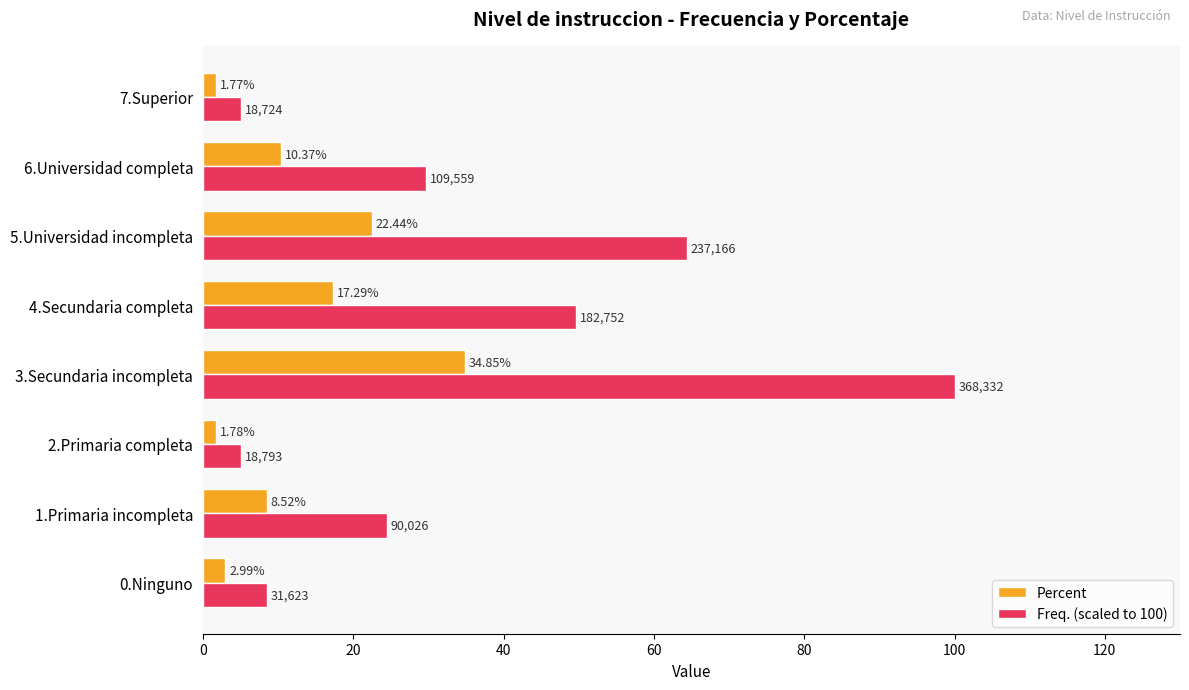

What is the sum of all Percent values?

100.0